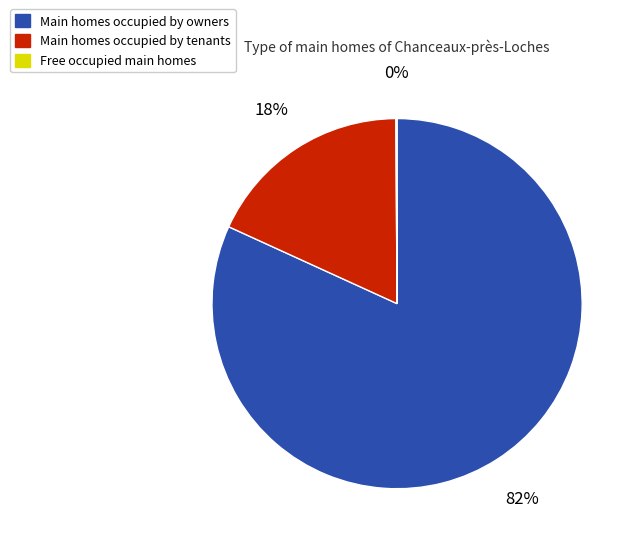

Between Main homes occupied by tenants and Main homes occupied by owners, which is larger?

Main homes occupied by owners